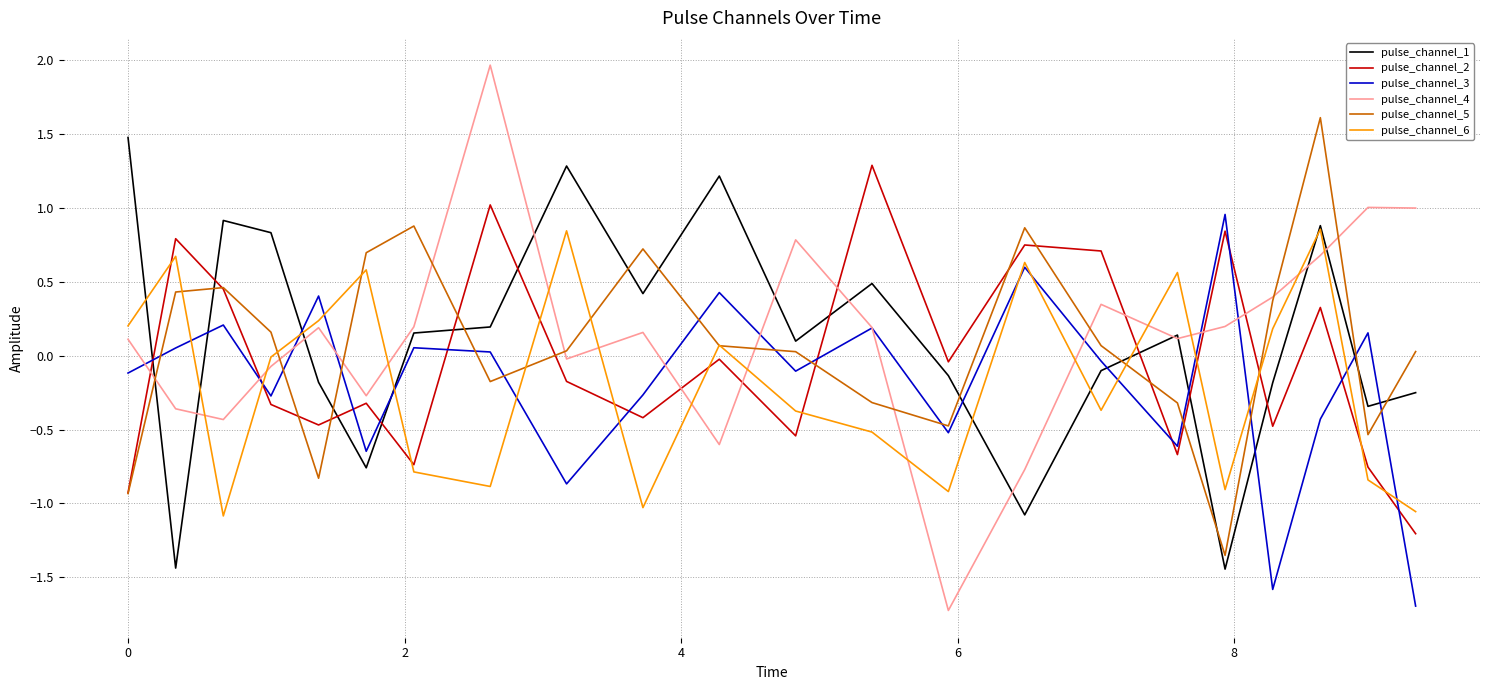

Which series has the largest total across all categories?

pulse_channel_4